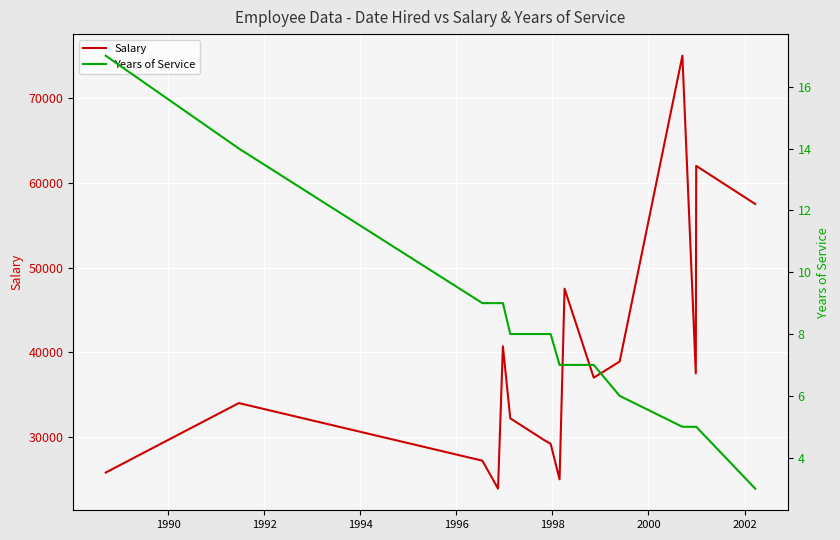

What are all the series names shown in the legend?

Salary, Years of Service